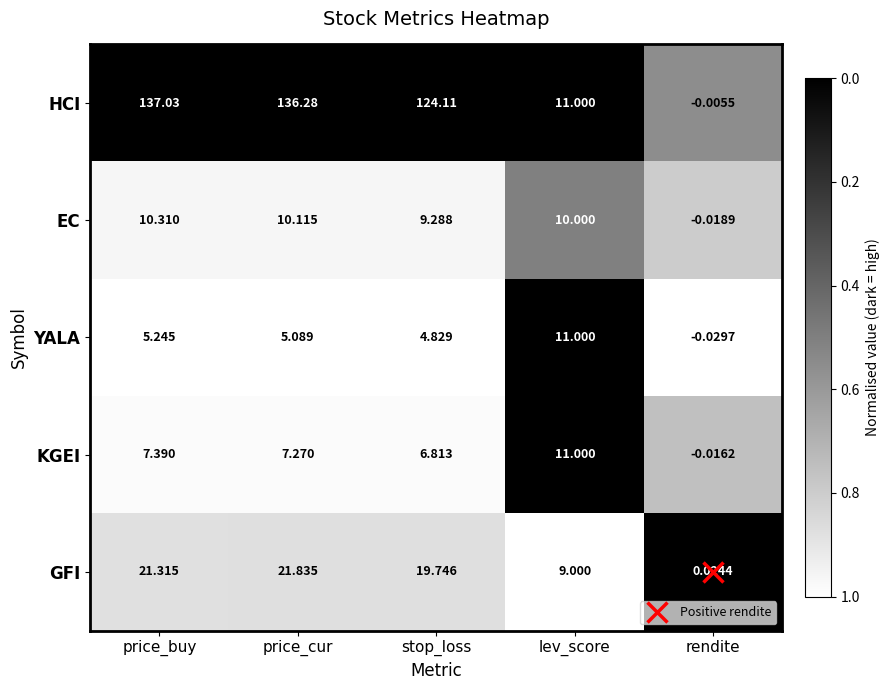

Between price_buy and rendite, which series saw the biggest shift?

HCI